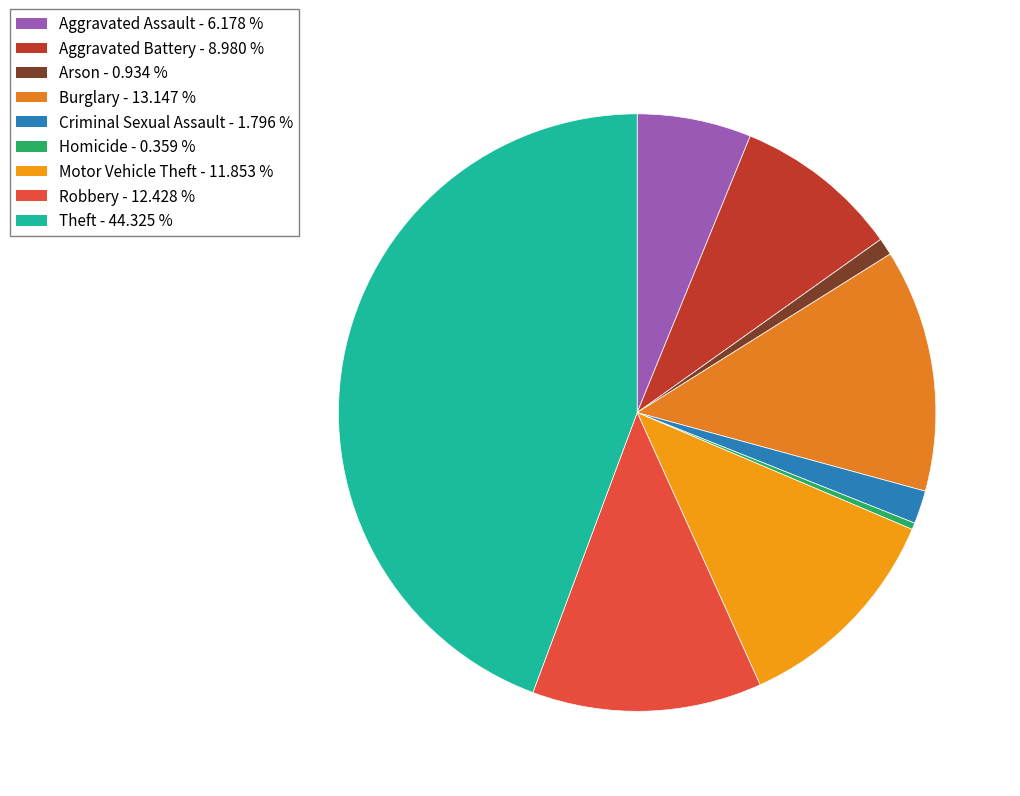

Rank the categories by value from highest to lowest.

Theft, Burglary, Robbery, Motor Vehicle Theft, Aggravated Battery, Aggravated Assault, Criminal Sexual Assault, Arson, Homicide